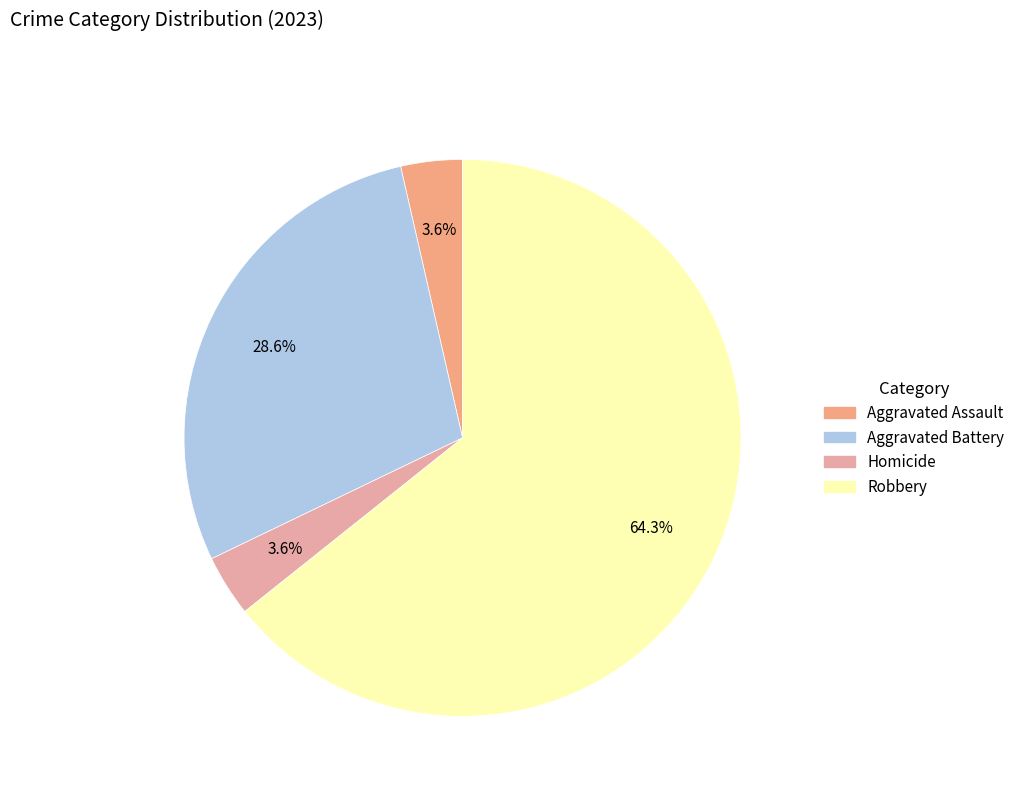

Which has a higher value, Aggravated Battery or Aggravated Assault?

Aggravated Battery